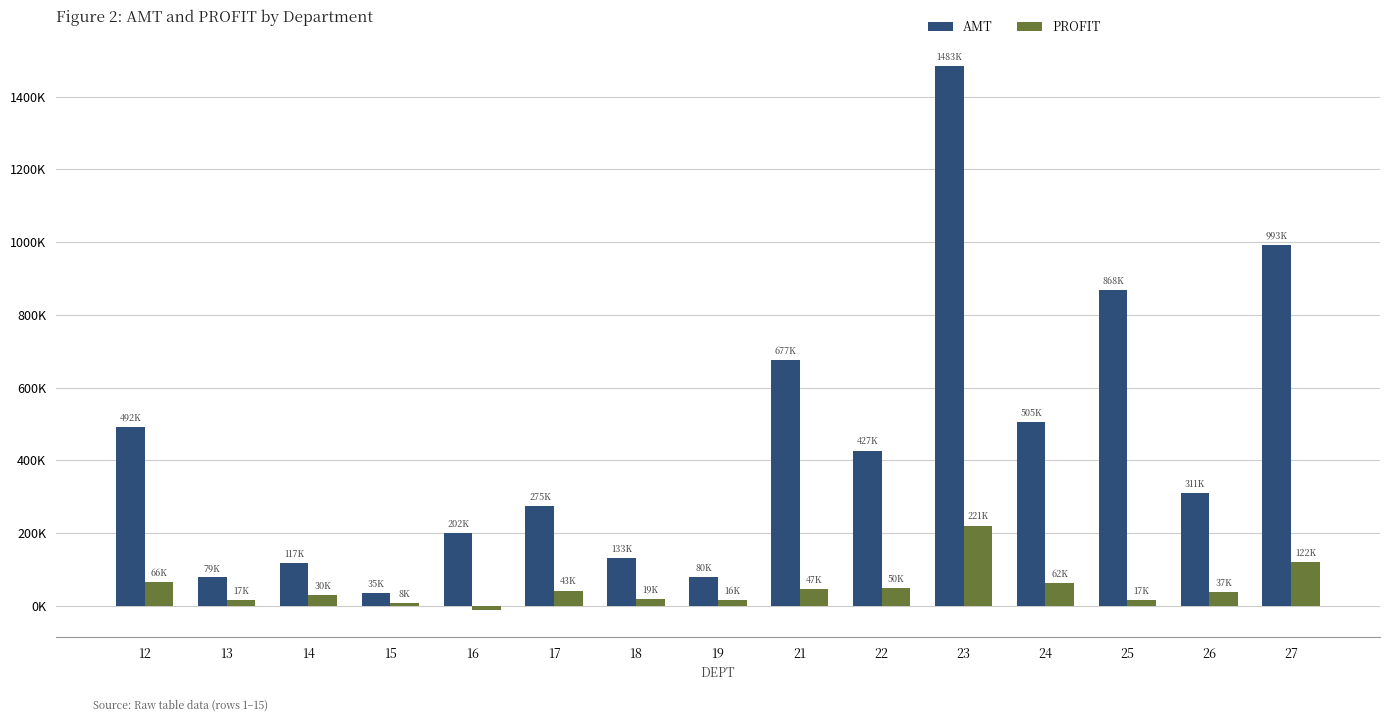

List the series in order of their overall mean, lowest first.

PROFIT, AMT